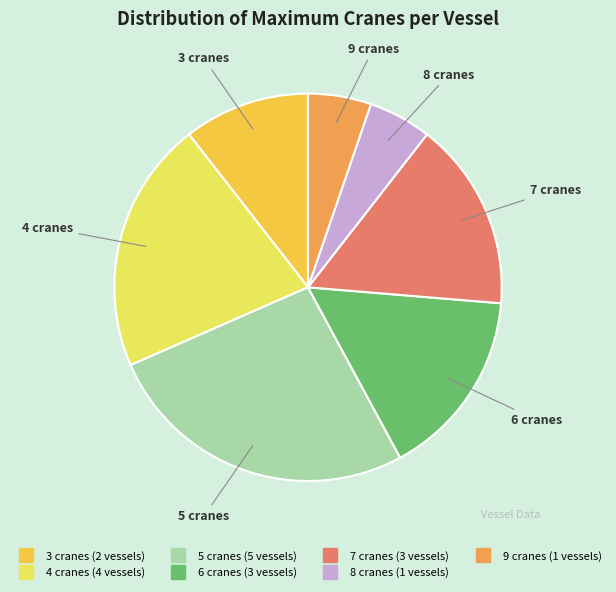

Which category has the biggest portion of the pie?

5 cranes